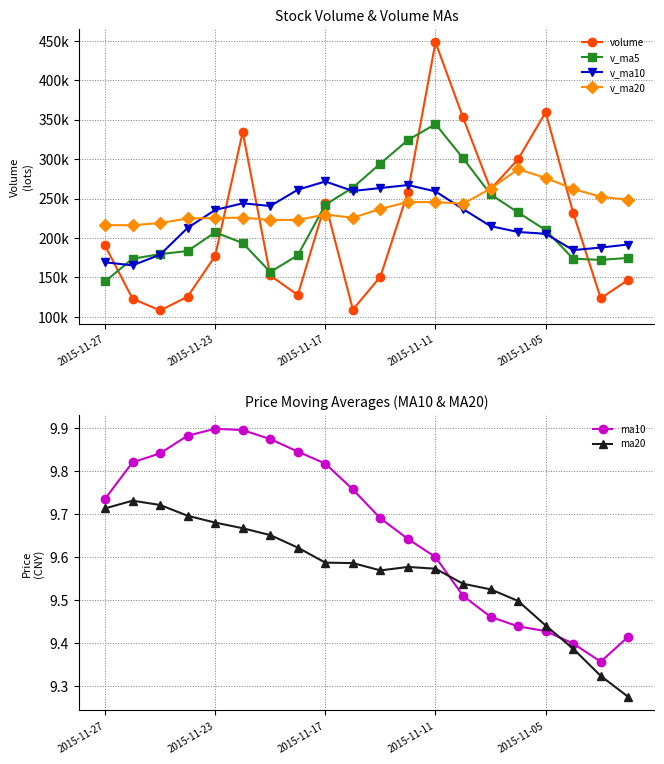

What is the average value of the volume series?

216301.7